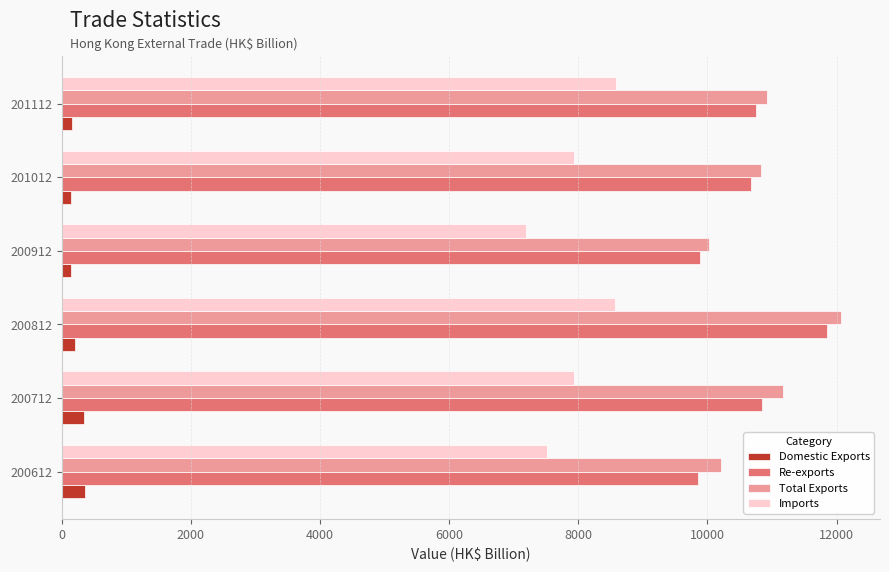

Is the value of Imports at 201012 greater than the value of Re-exports at 201112?

No